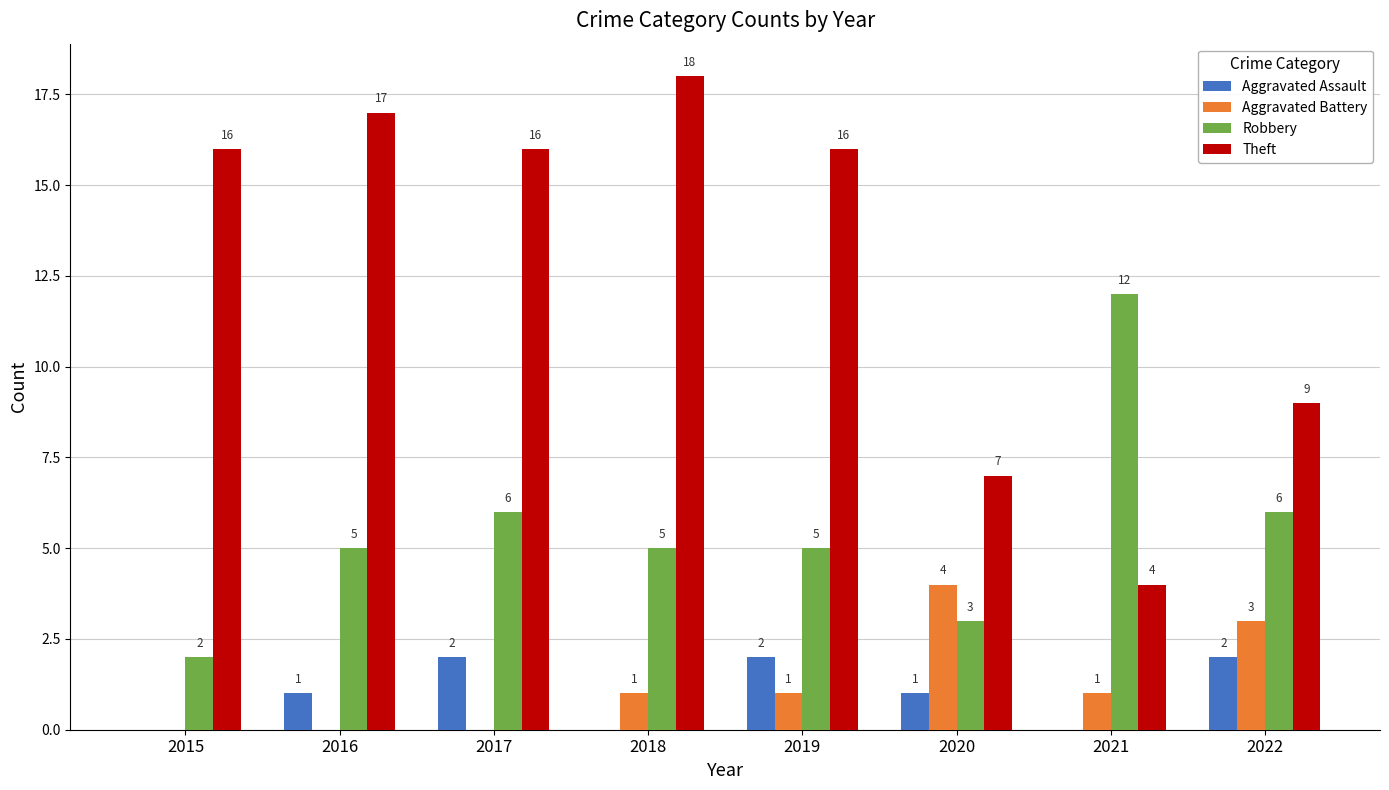

Count the number of categories in the chart.

8